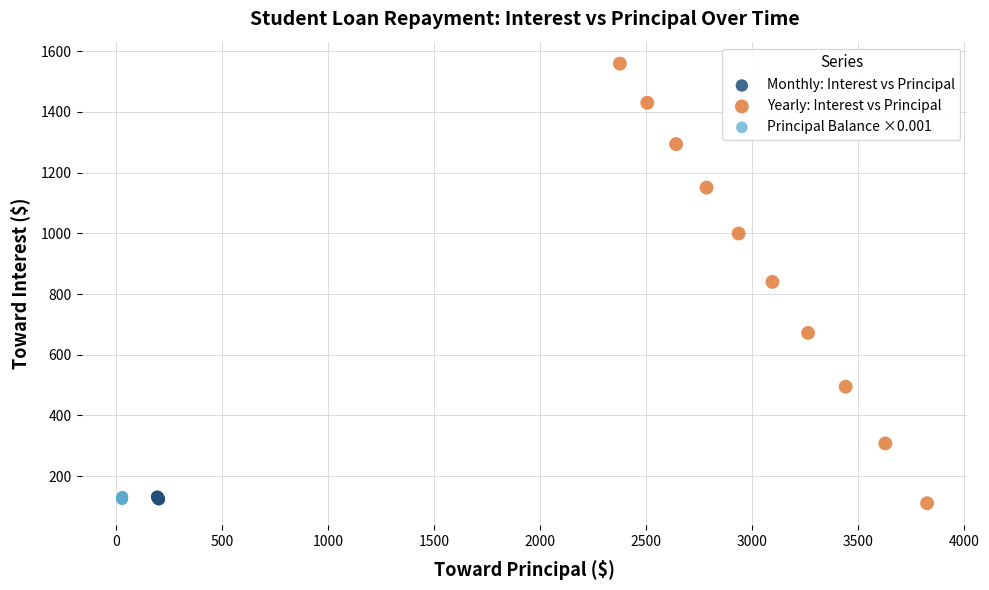

Which series reaches the minimum Y coordinate?

Yearly: Interest vs Principal